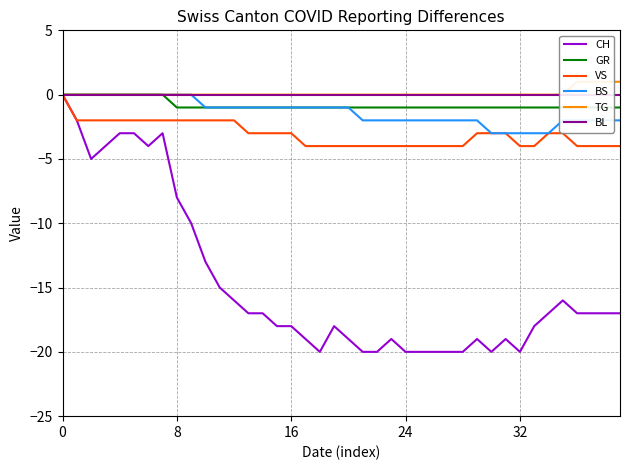

True or false: VS and BL intersect in this chart.

False